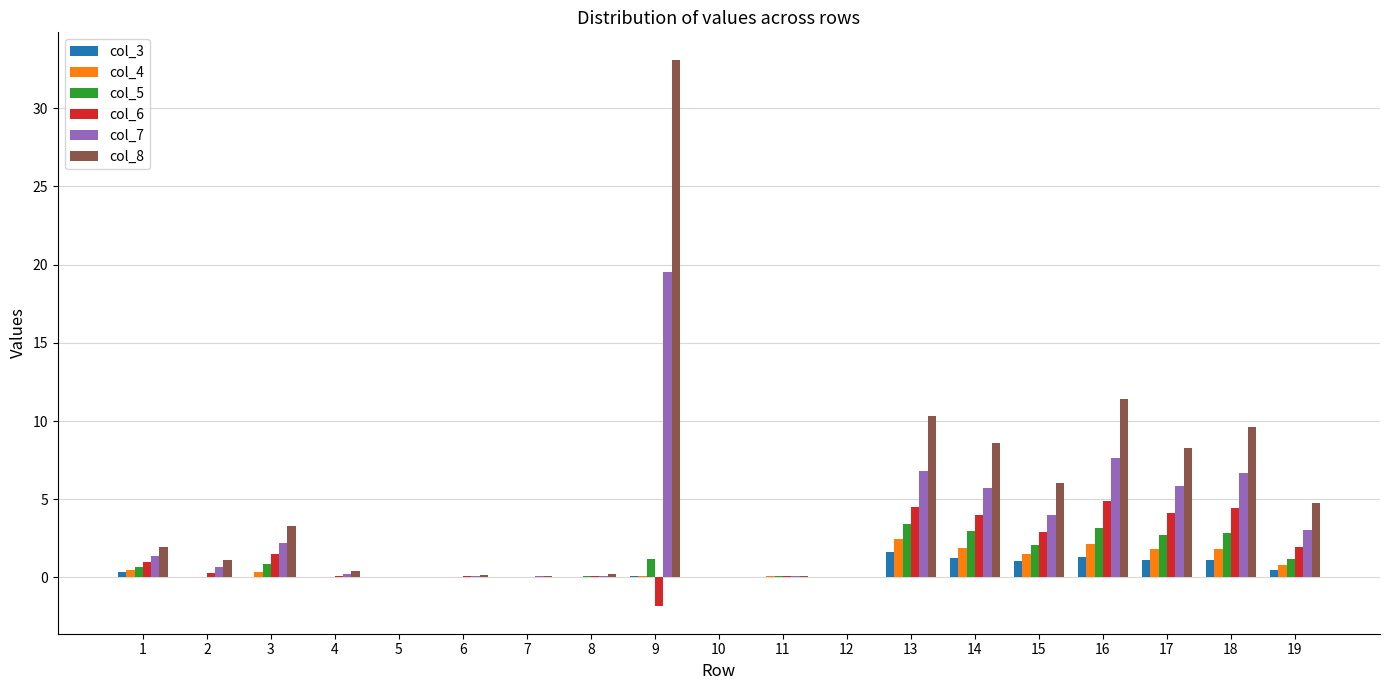

What is the maximum value shown in the chart?

33.1